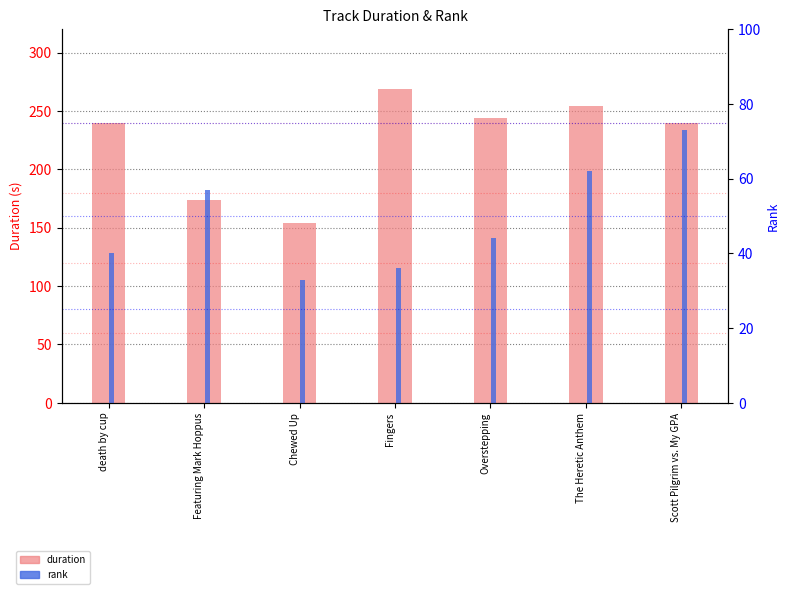

The rank series shows 57.0 at Featuring Mark Hoppus. True or false?

True